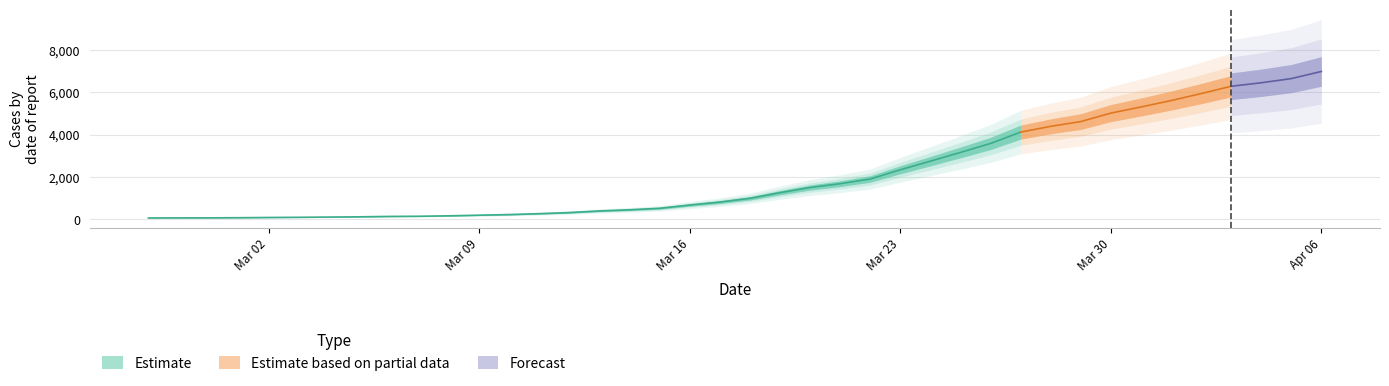

What is the sum of the values at 2020-03-12 and 2020-02-29?

388